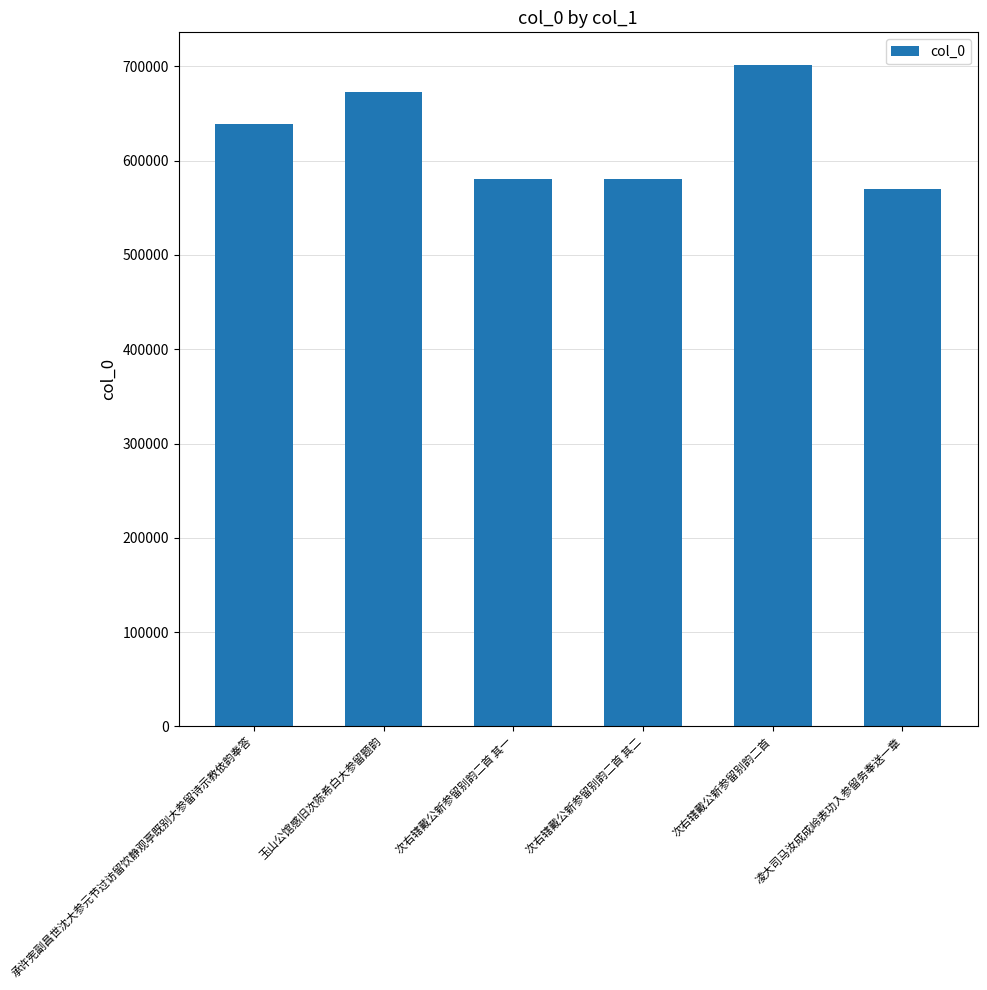

What is the difference between the values at 次右辖戴公新参留别韵二首 其一 and 承许宪副昌世沈大参元节过访留饮静观亭既别大参留诗示教依韵奉答?

57688